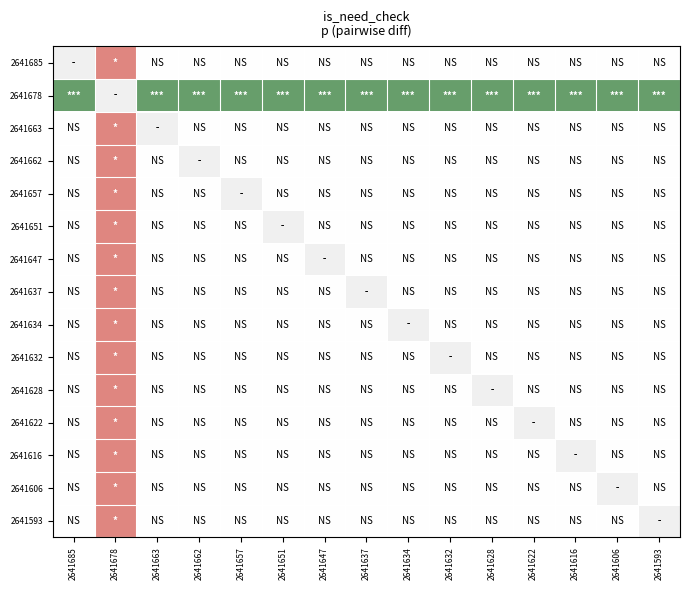

Between 2641622 and 2641616, which is larger?

2641622